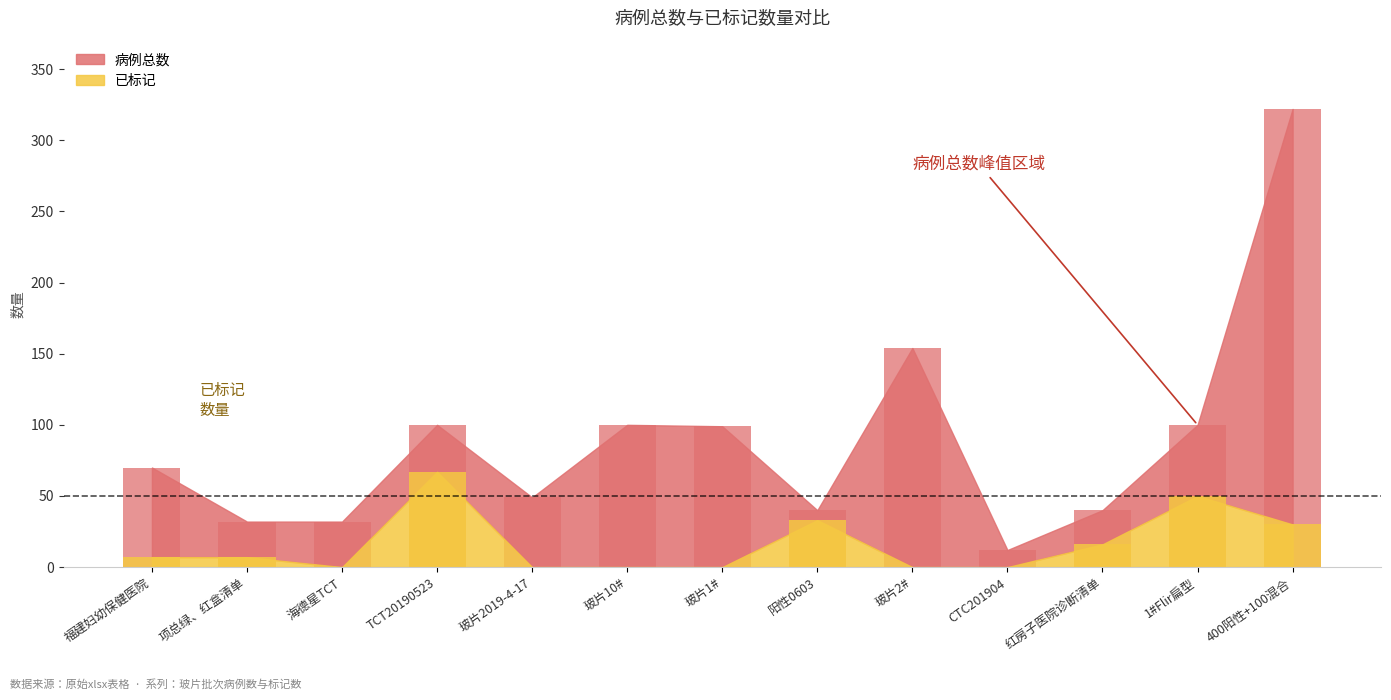

What is the label of the 10th bar from the left?

CTC201904